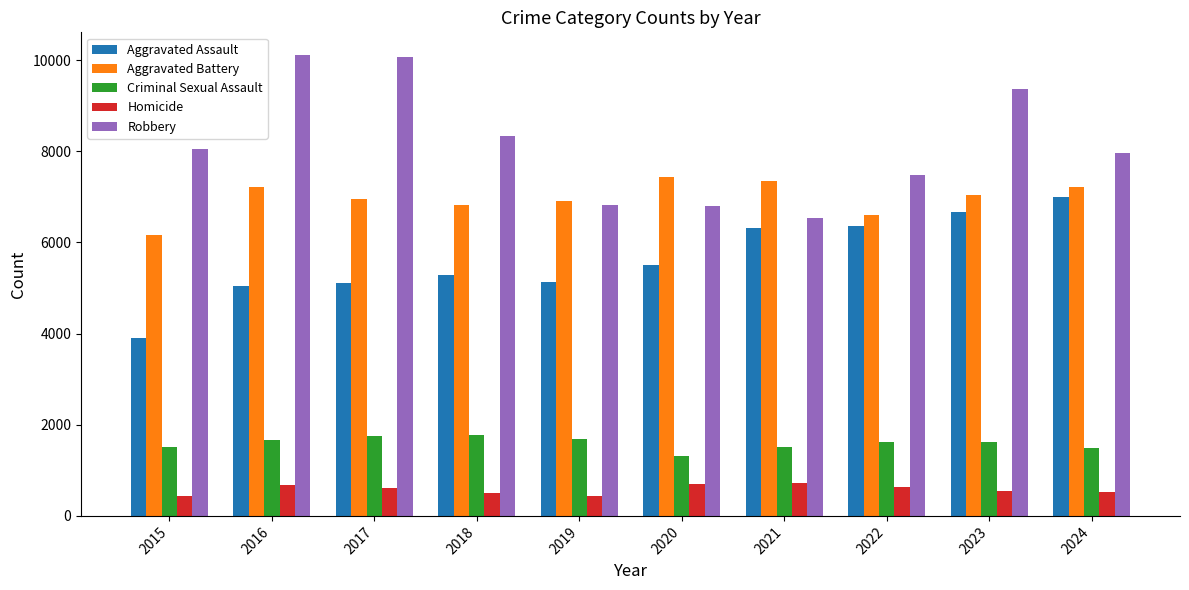

What is the greatest value displayed?

10104